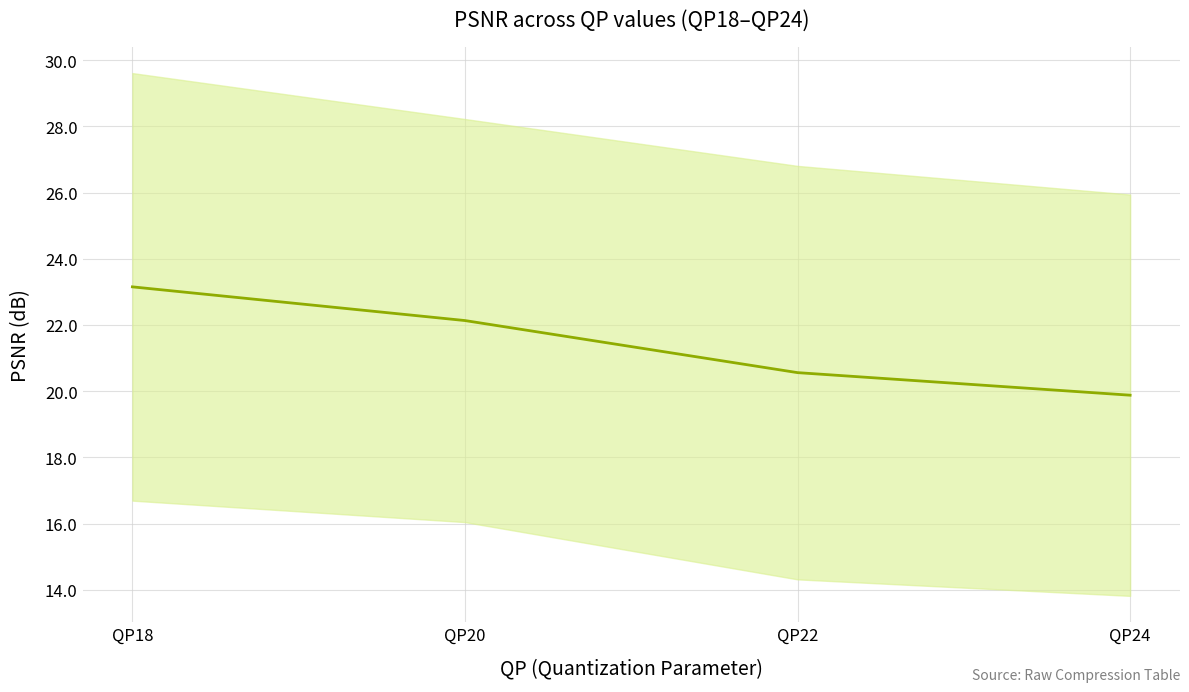

What is the maximum value shown in the chart?

23.2